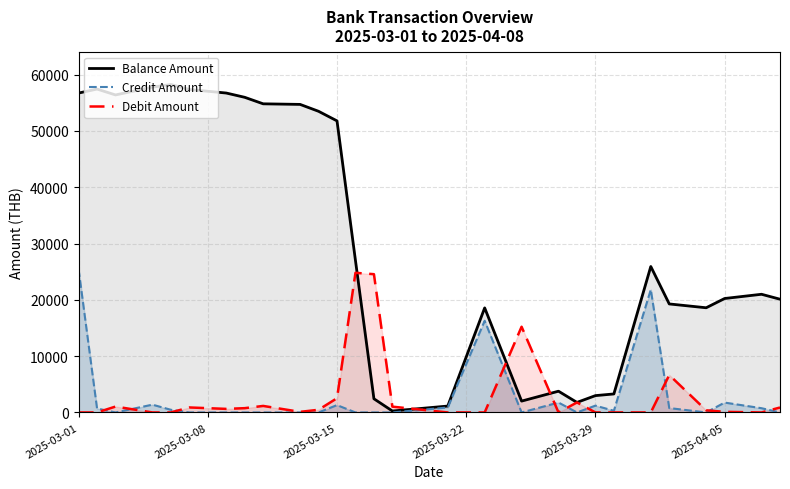

At which category is the sum across all series the highest?

2025-03-01